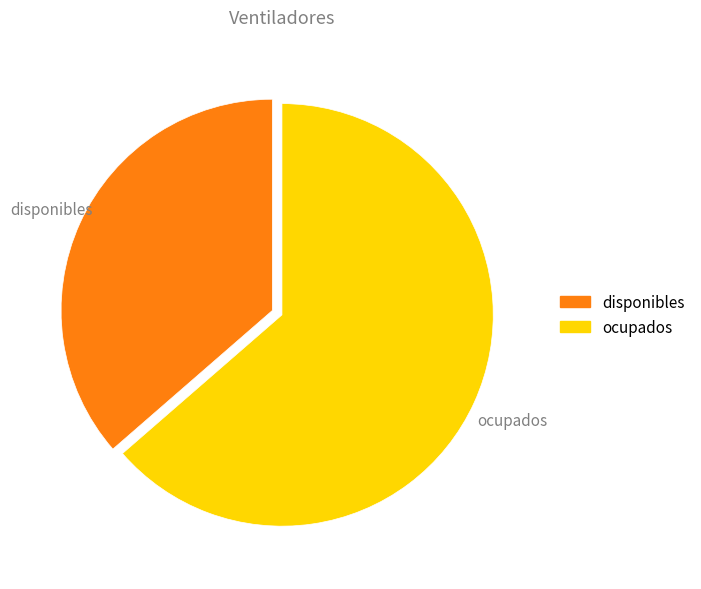

Does disponibles account for over 50% of the chart?

No